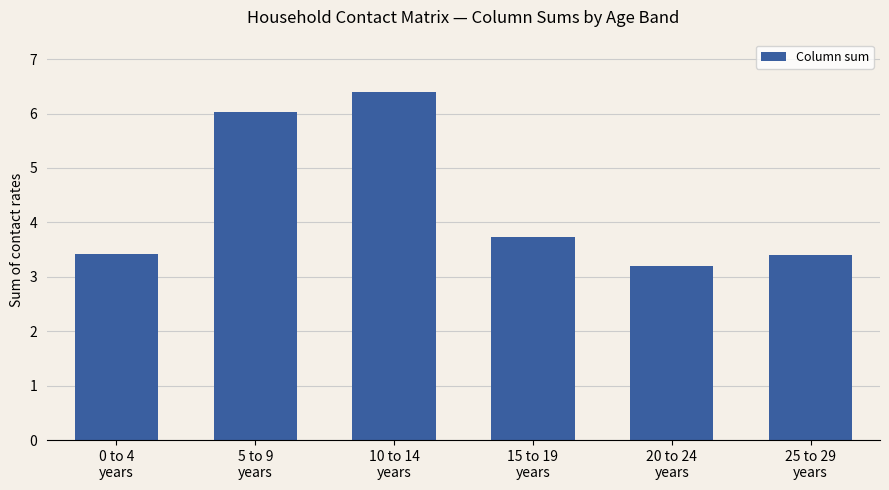

What is the label of the 1st bar from the right?

25 to 29
years